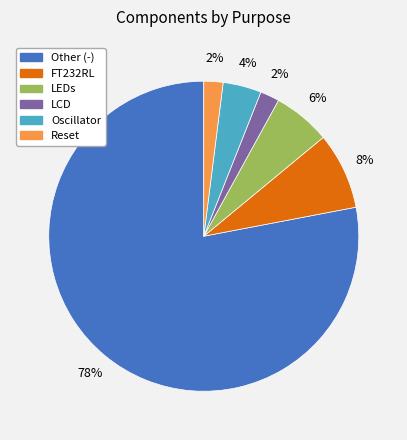

To the nearest percent, what is the average slice percentage?

17%